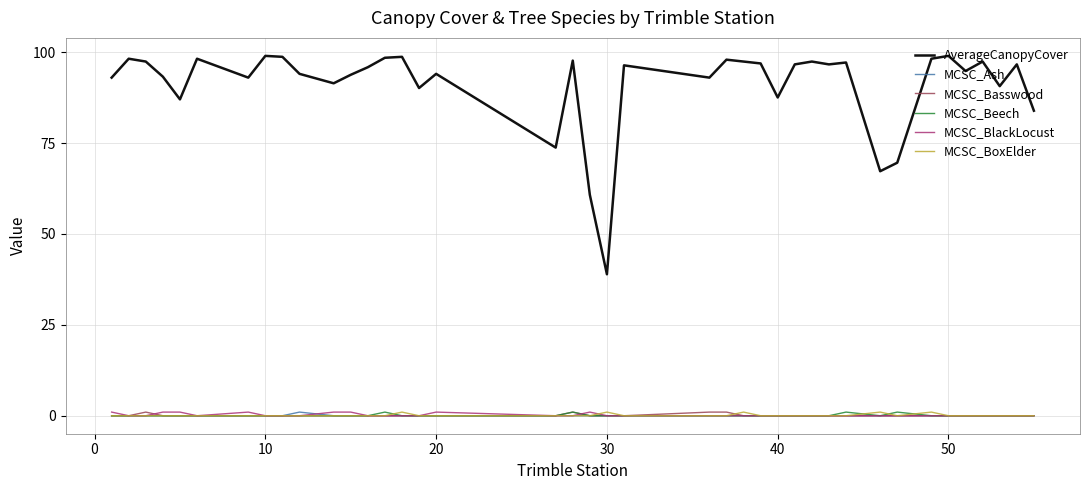

What is the sum of all AverageCanopyCover values?

3639.1